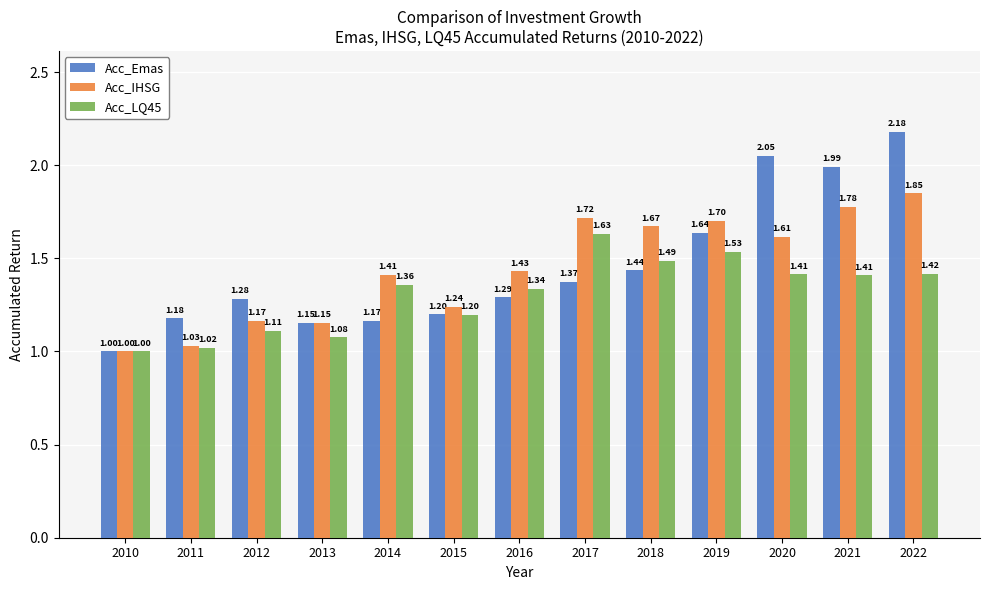

Rank the categories by Acc_Emas value from highest to lowest.

2022, 2020, 2021, 2019, 2018, 2017, 2016, 2012, 2015, 2011, 2014, 2013, 2010